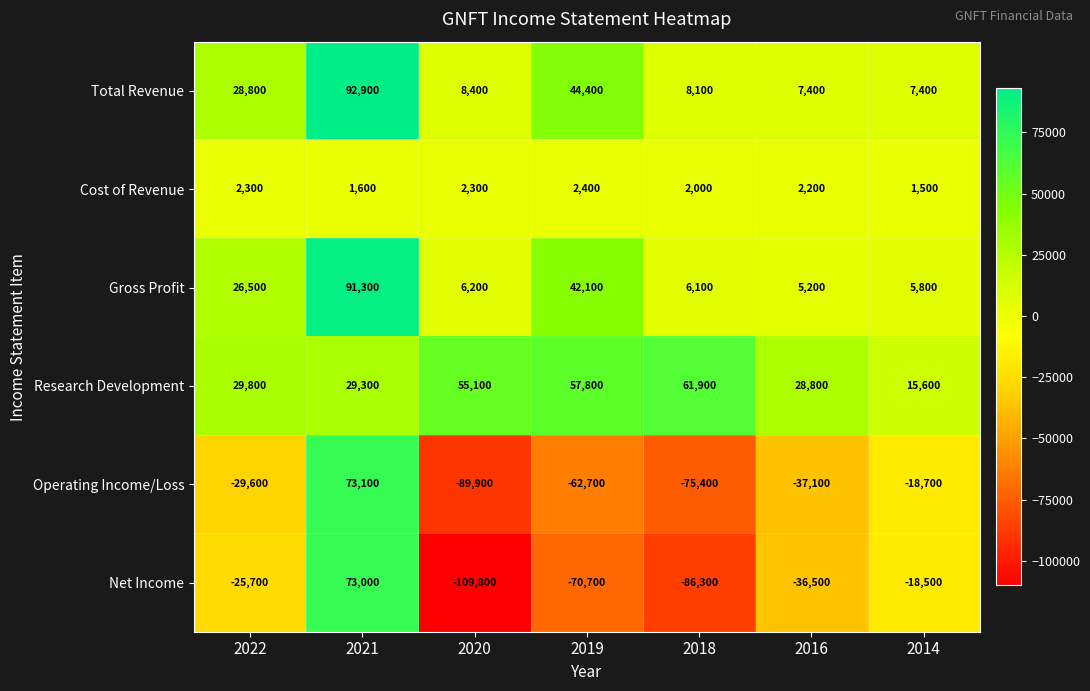

What is the sum of the Operating Income/Loss values at 2018 and 2016?

-112500